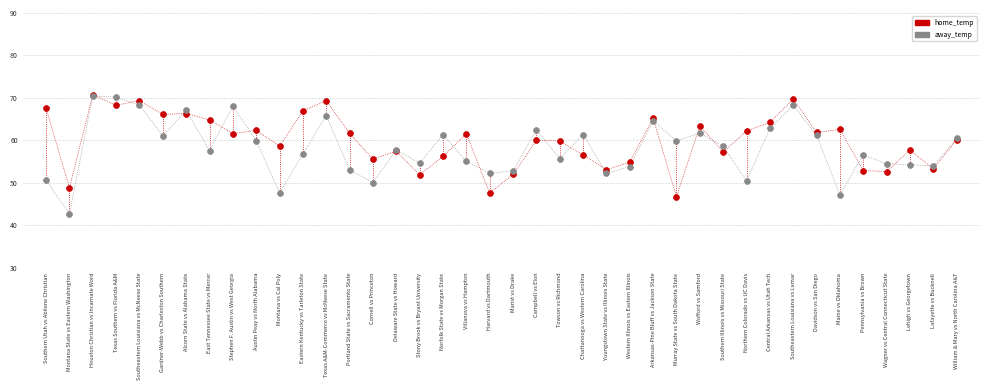

Which series has the largest Y range (max minus min)?

away_temp